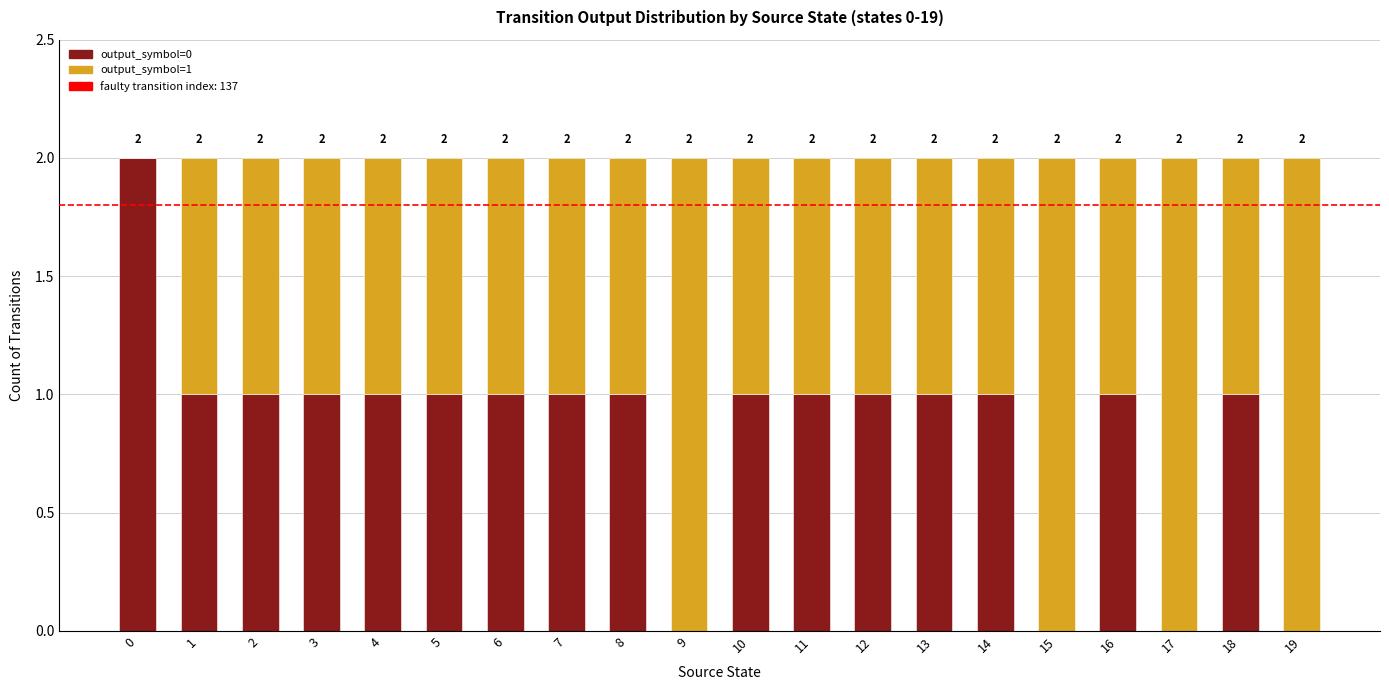

Is it true that output_symbol=0 equals 1 at 2?

True